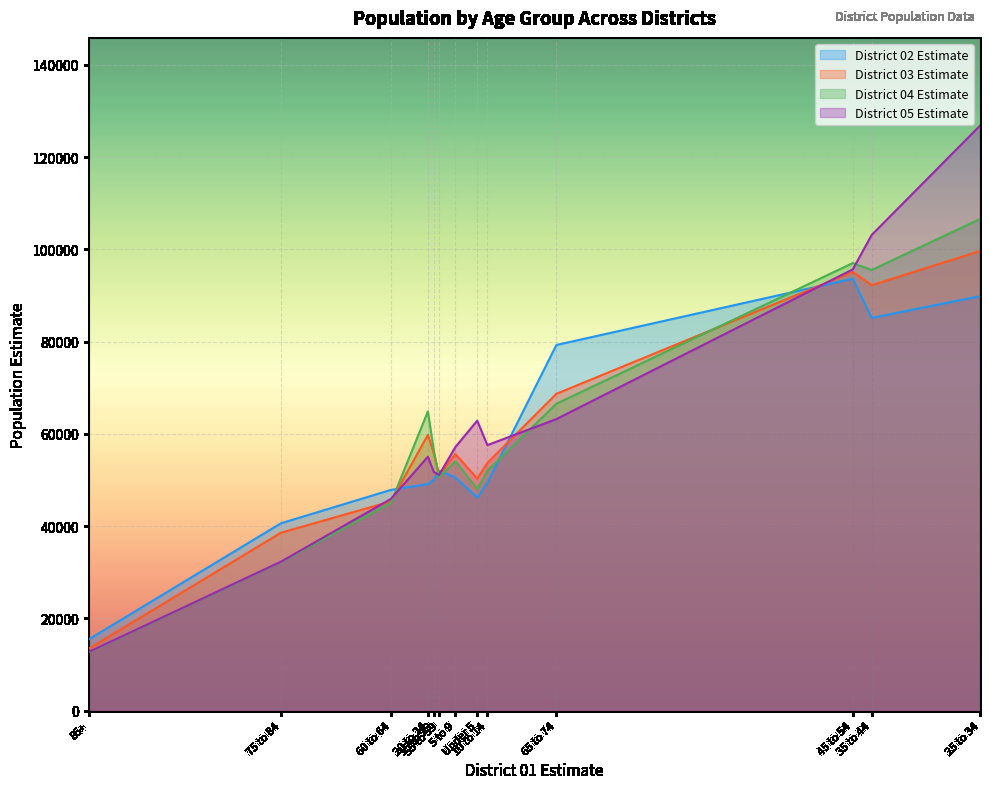

What is the lowest value of the District 05 Estimate series?

12752